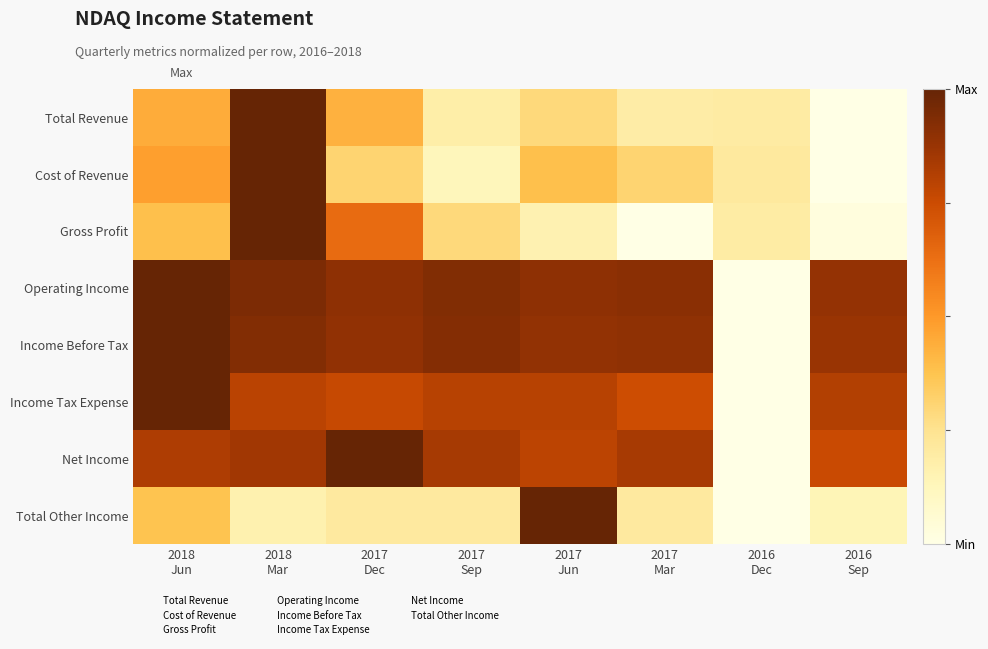

Reading right to left, list all the values displayed in this chart.

Total Revenue: 2016
Sep=0.0	2016
Dec=0.2	2017
Mar=0.2	2017
Jun=0.3	2017
Sep=0.2	2017
Dec=0.4	2018
Mar=1.0	2018
Jun=0.4
Cost of Revenue: 2016
Sep=0.0	2016
Dec=0.2	2017
Mar=0.3	2017
Jun=0.4	2017
Sep=0.1	2017
Dec=0.3	2018
Mar=1.0	2018
Jun=0.5
Gross Profit: 2016
Sep=0.0	2016
Dec=0.2	2017
Mar=0.0	2017
Jun=0.2	2017
Sep=0.3	2017
Dec=0.6	2018
Mar=1.0	2018
Jun=0.4
Operating Income: 2016
Sep=0.9	2016
Dec=0.0	2017
Mar=0.9	2017
Jun=0.9	2017
Sep=0.9	2017
Dec=0.9	2018
Mar=0.9	2018
Jun=1.0
Income Before Tax: 2016
Sep=0.9	2016
Dec=0.0	2017
Mar=0.9	2017
Jun=0.9	2017
Sep=0.9	2017
Dec=0.9	2018
Mar=0.9	2018
Jun=1.0
Income Tax Expense: 2016
Sep=0.8	2016
Dec=0.0	2017
Mar=0.7	2017
Jun=0.8	2017
Sep=0.8	2017
Dec=0.8	2018
Mar=0.8	2018
Jun=1.0
Net Income: 2016
Sep=0.8	2016
Dec=0.0	2017
Mar=0.8	2017
Jun=0.8	2017
Sep=0.8	2017
Dec=1.0	2018
Mar=0.9	2018
Jun=0.8
Total Other Income: 2016
Sep=0.1	2016
Dec=0.0	2017
Mar=0.2	2017
Jun=1.0	2017
Sep=0.2	2017
Dec=0.2	2018
Mar=0.2	2018
Jun=0.4